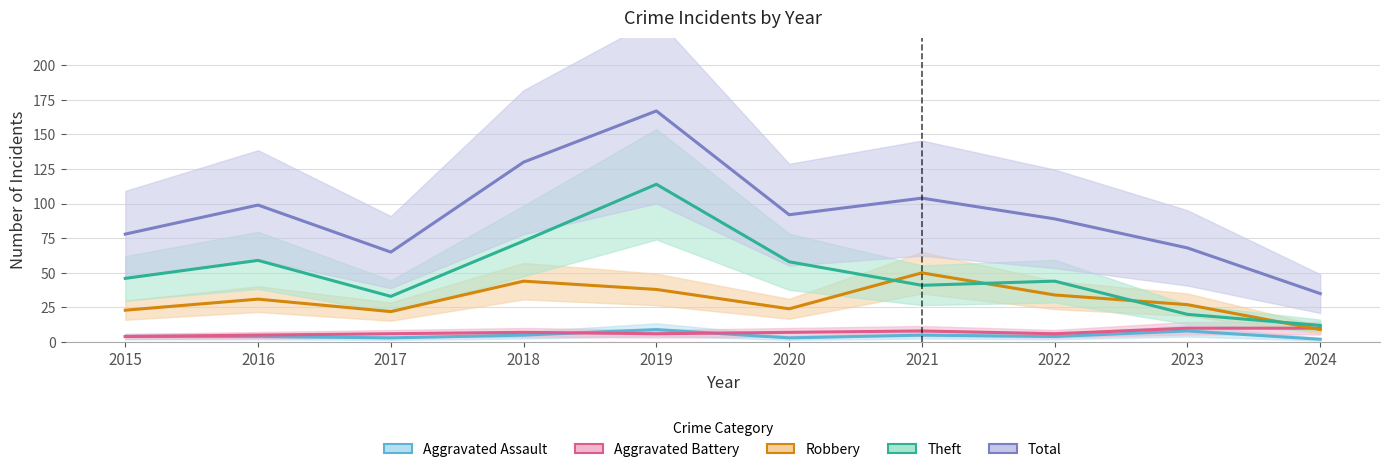

What is the difference between the second highest and second lowest values in the Total series?

65